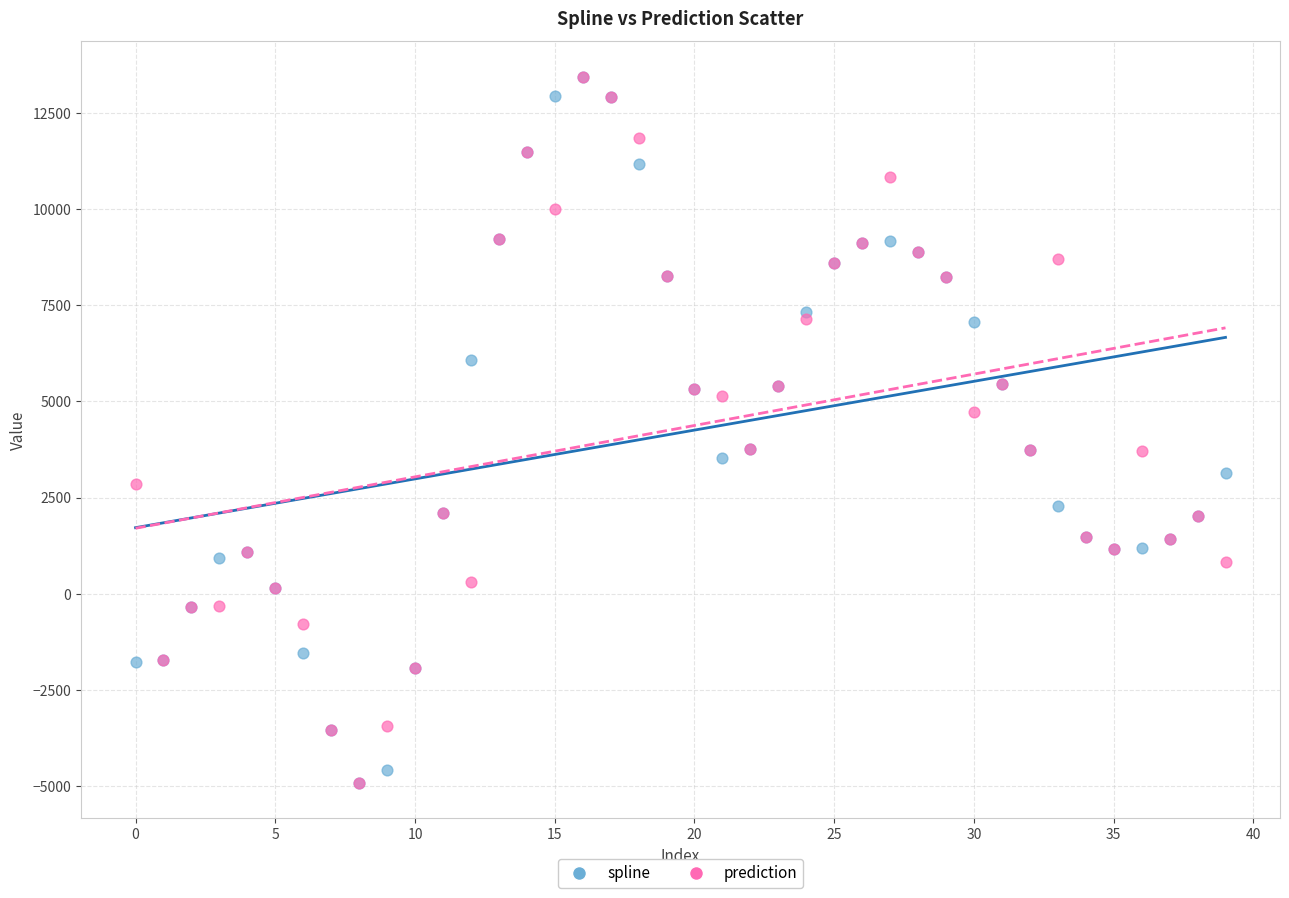

What are all the series names shown in the legend?

spline, prediction